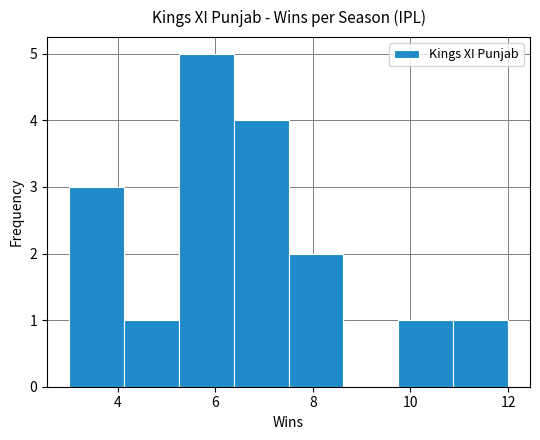

Over which range of the x-axis is the bar tallest?

5.2 to 6.4